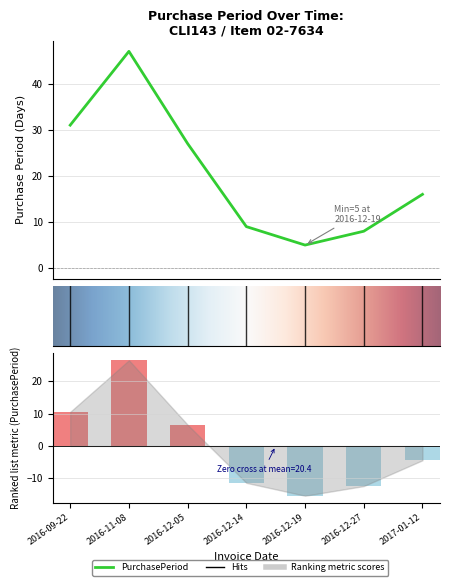

How many data points are less than 16?

3